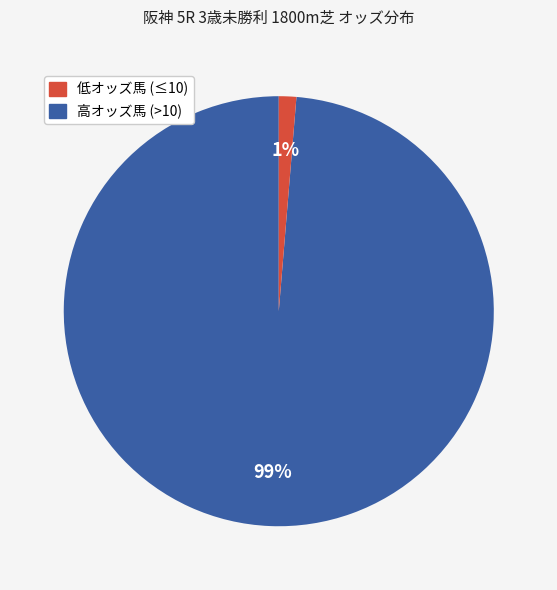

Is there any slice that represents more than half of the pie?

Yes